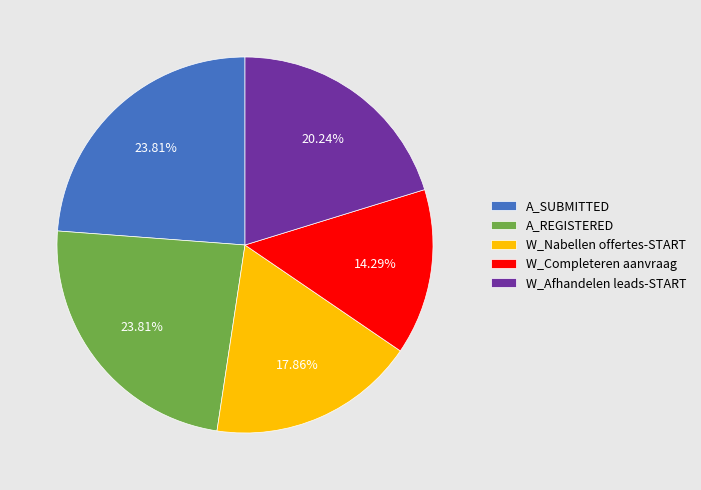

Which category has the smallest portion of the pie?

W_Completeren aanvraag